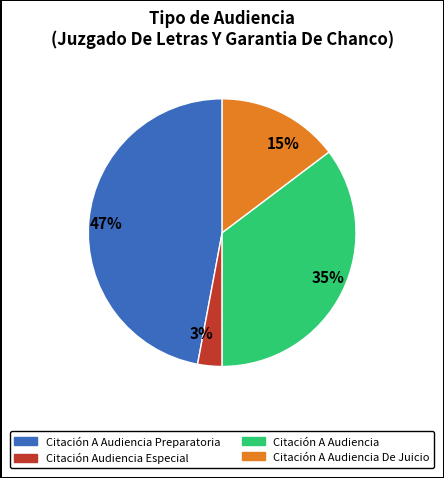

Do 3% and 15% together represent more than half of the pie?

No